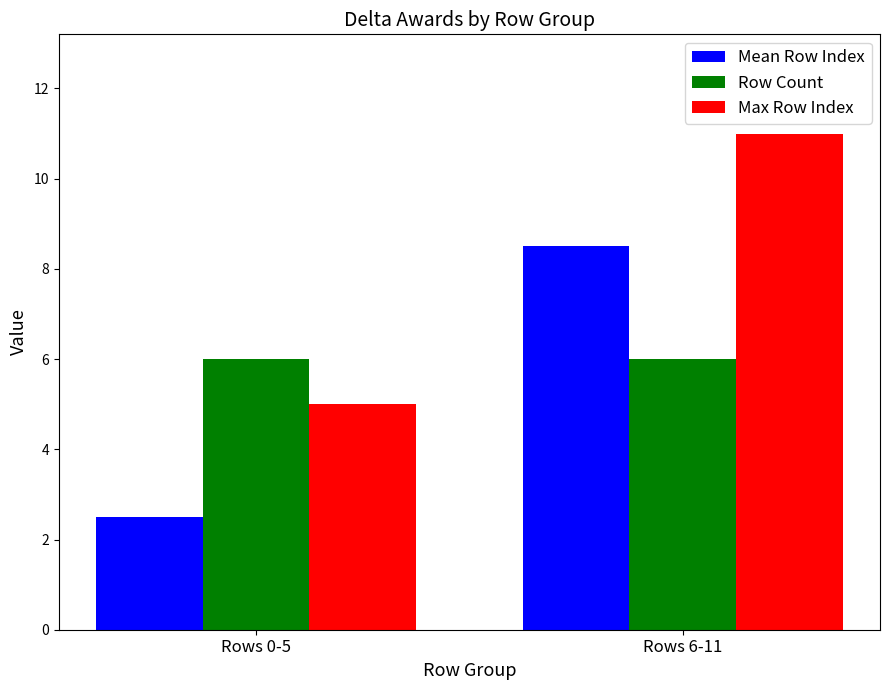

The Mean Row Index series shows 2.5 at Rows 0-5. True or false?

True